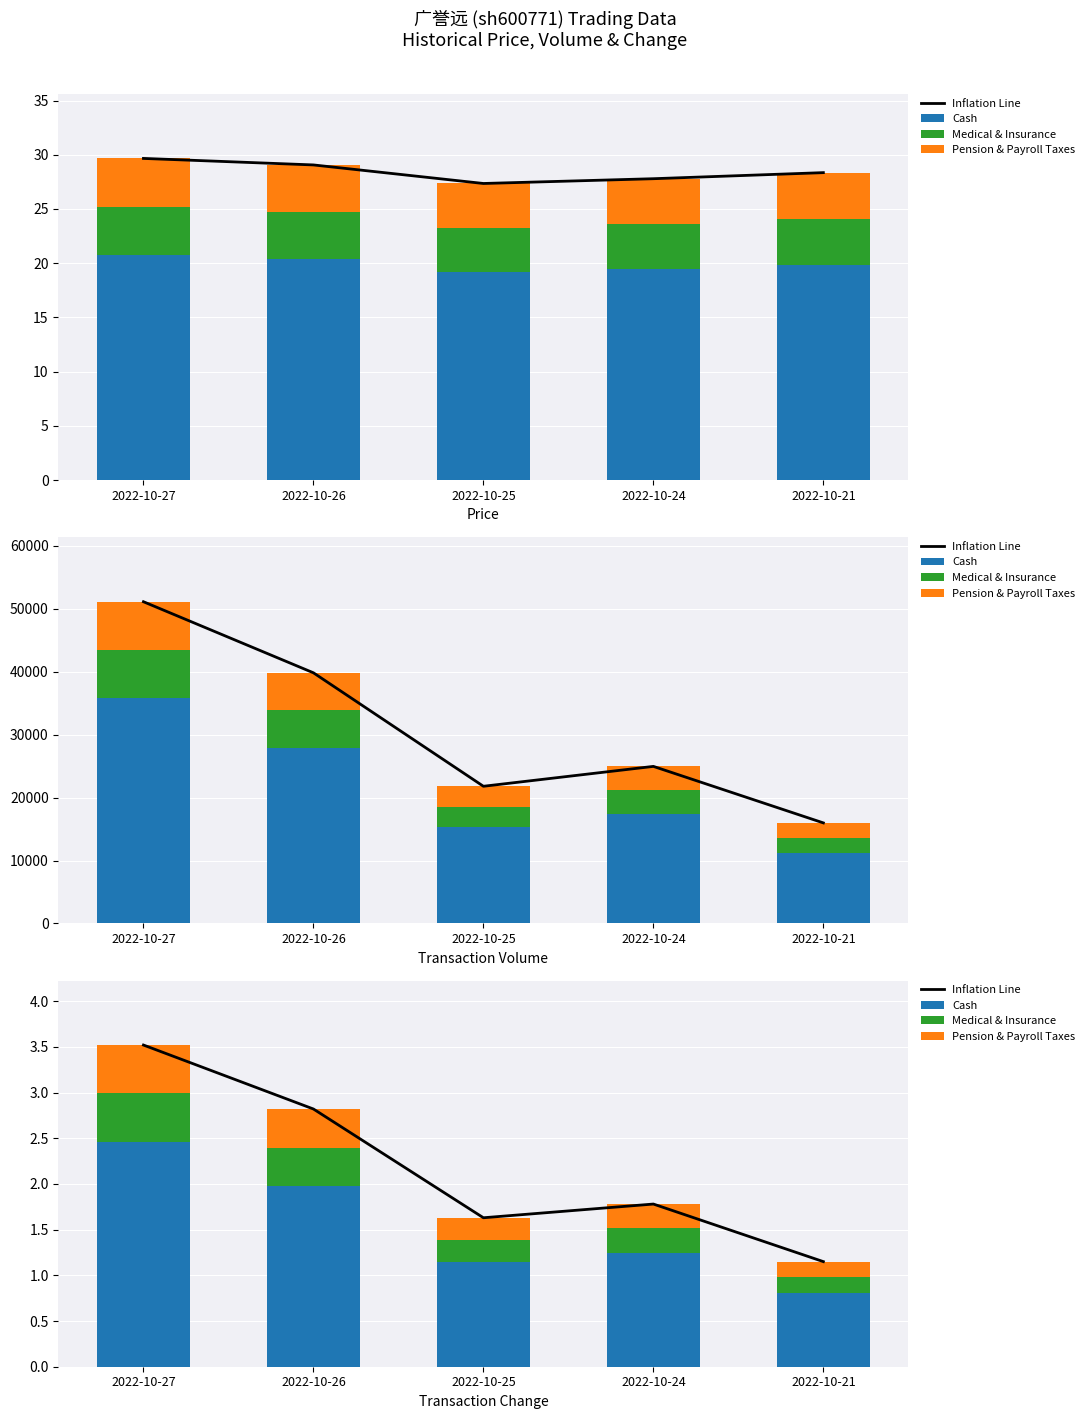

At 2022-10-24, list the series in order from largest to smallest.

Inflation Line, Cash, Medical & Insurance, Pension & Payroll Taxes